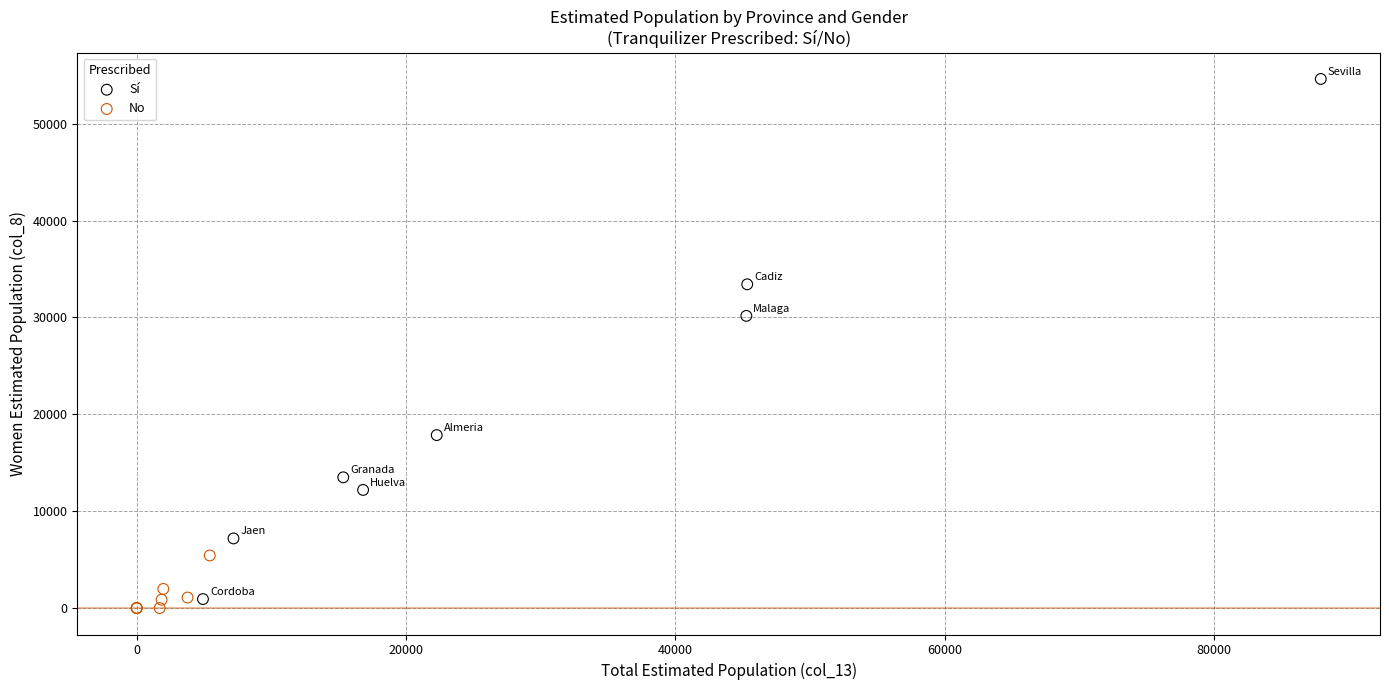

Which series reaches the minimum Y coordinate?

No